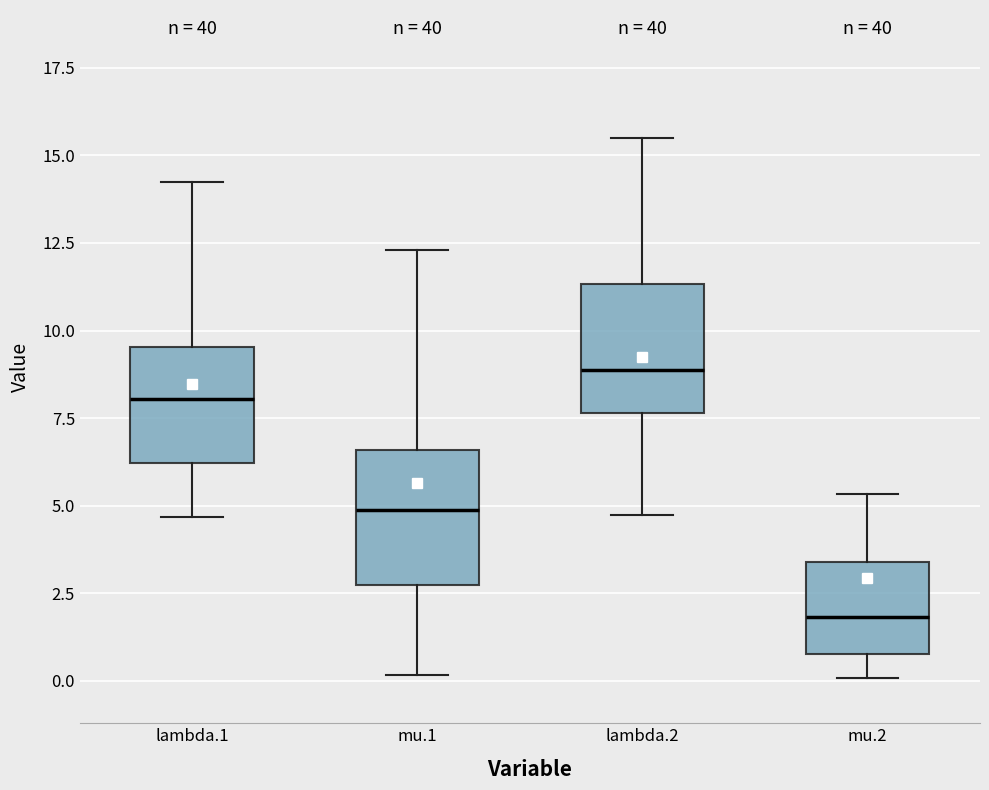

Reading left to right, read every box against the y-axis: the position of its median line, the range the box covers, and the ends of its whiskers. The values are not printed on the chart, so give them approximately, as read against the axis.

lambda.1: median 8.0, box 6.0 to 9.5, whiskers 4.5 to 14.0
mu.1: median 5.0, box 2.5 to 6.5, whiskers 0.0 to 12.5
lambda.2: median 9.0, box 7.5 to 11.5, whiskers 4.5 to 15.5
mu.2: median 2.0, box 1.0 to 3.5, whiskers 0.0 to 5.5